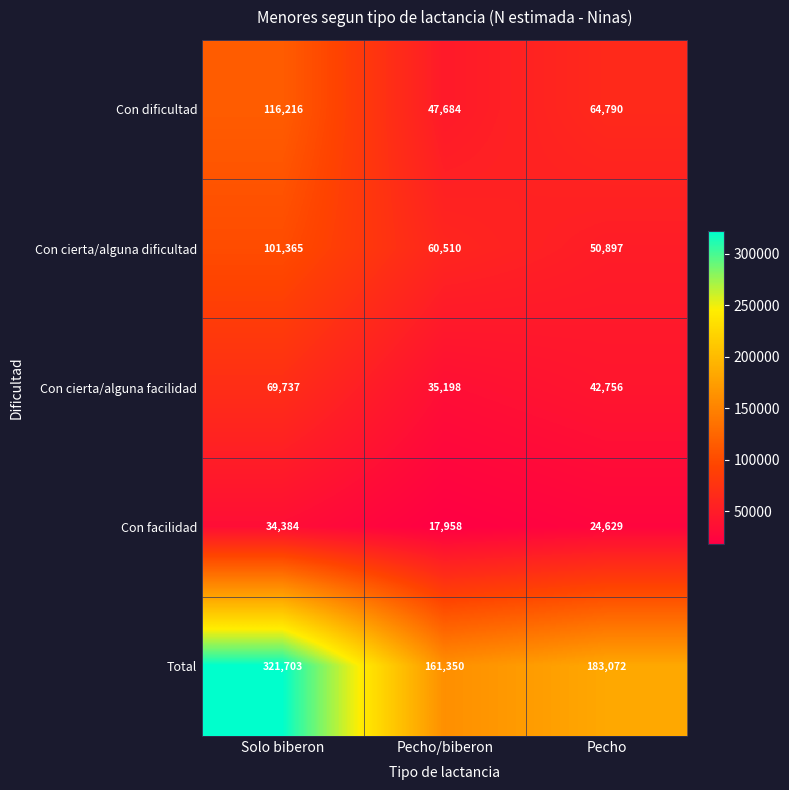

Reading right to left, extract all data points from this chart.

Con dificultad: Pecho=64790	Pecho/biberon=47684	Solo biberon=116216
Con cierta/alguna dificultad: Pecho=50897	Pecho/biberon=60510	Solo biberon=101365
Con cierta/alguna facilidad: Pecho=42756	Pecho/biberon=35198	Solo biberon=69737
Con facilidad: Pecho=24629	Pecho/biberon=17958	Solo biberon=34384
Total: Pecho=183072	Pecho/biberon=161350	Solo biberon=321703